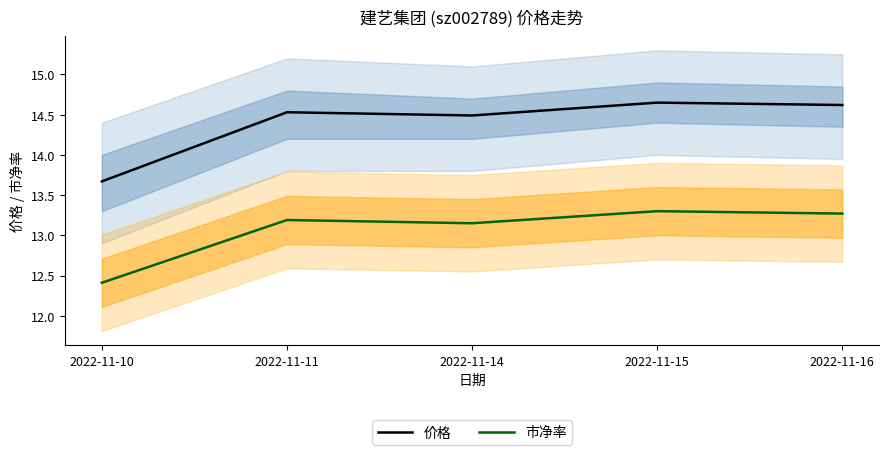

Where is the first local minimum for 价格?

2022-11-14